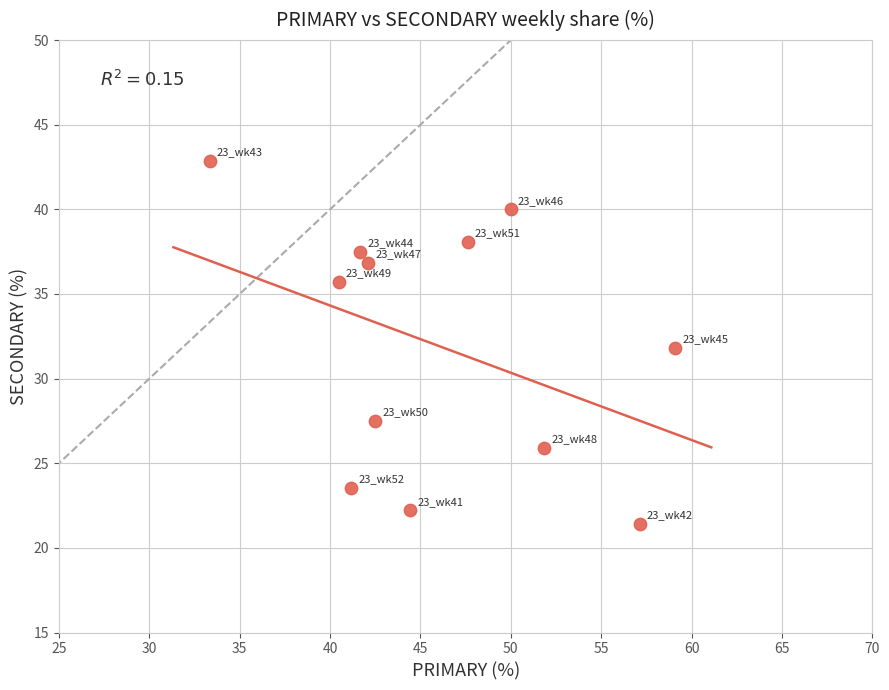

What is the average X value?

46.0